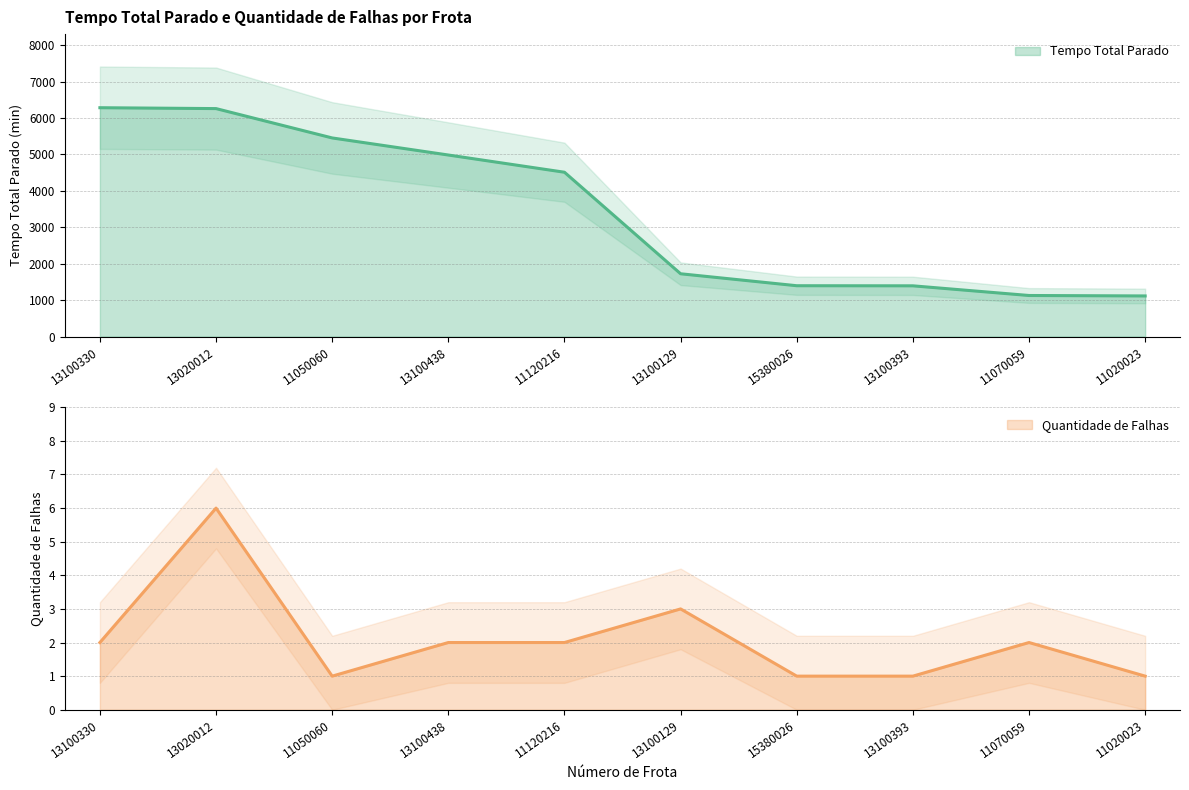

Which series changed the most between 11050060 and 13100438?

Tempo Total Parado